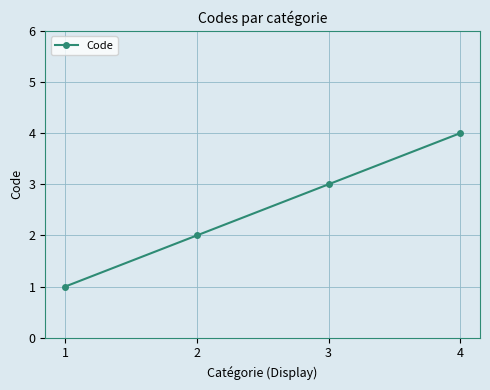

What is the sum of all values?

10